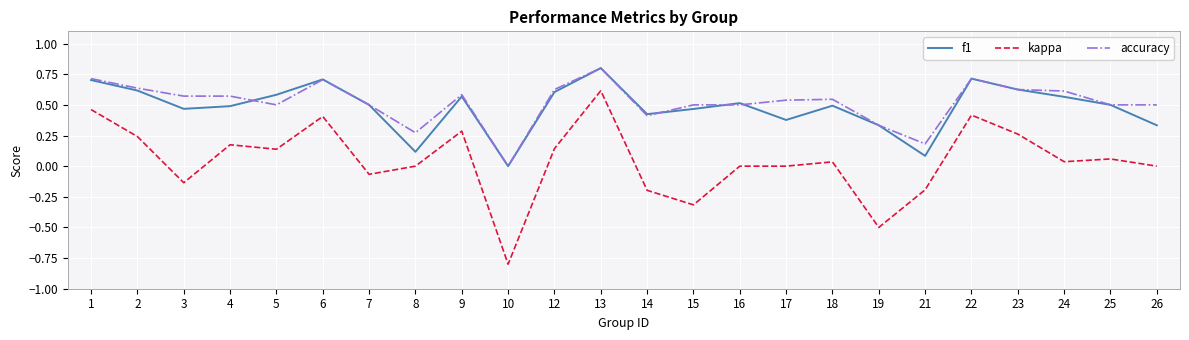

True or false: f1 and kappa intersect in this chart.

False